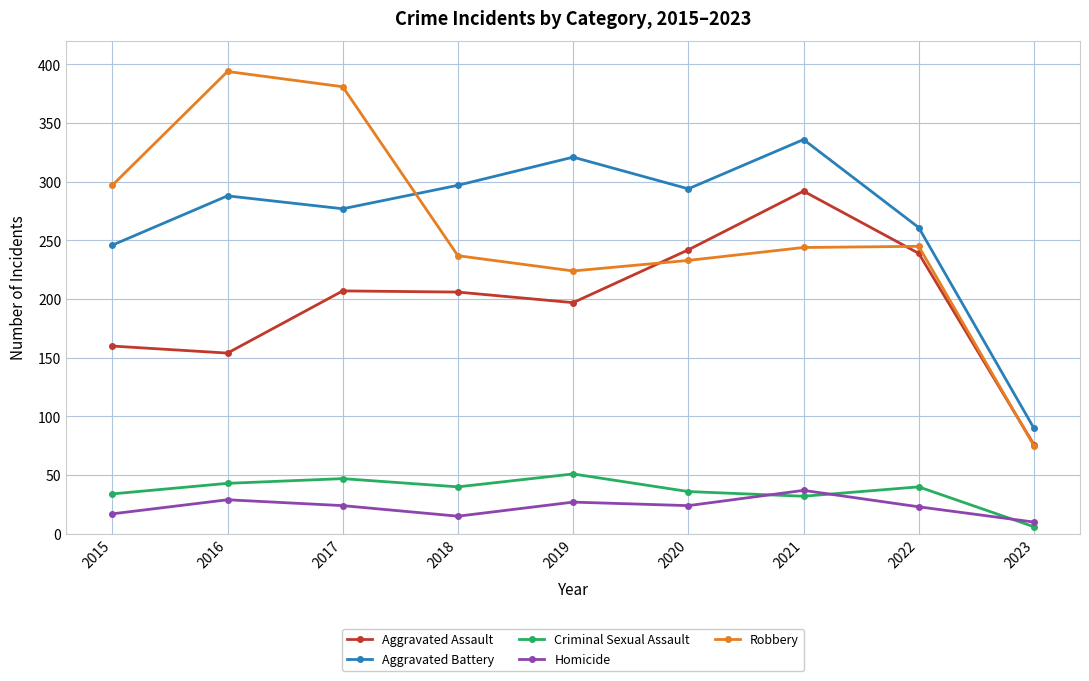

At which category does Homicide reach its first local valley?

2018